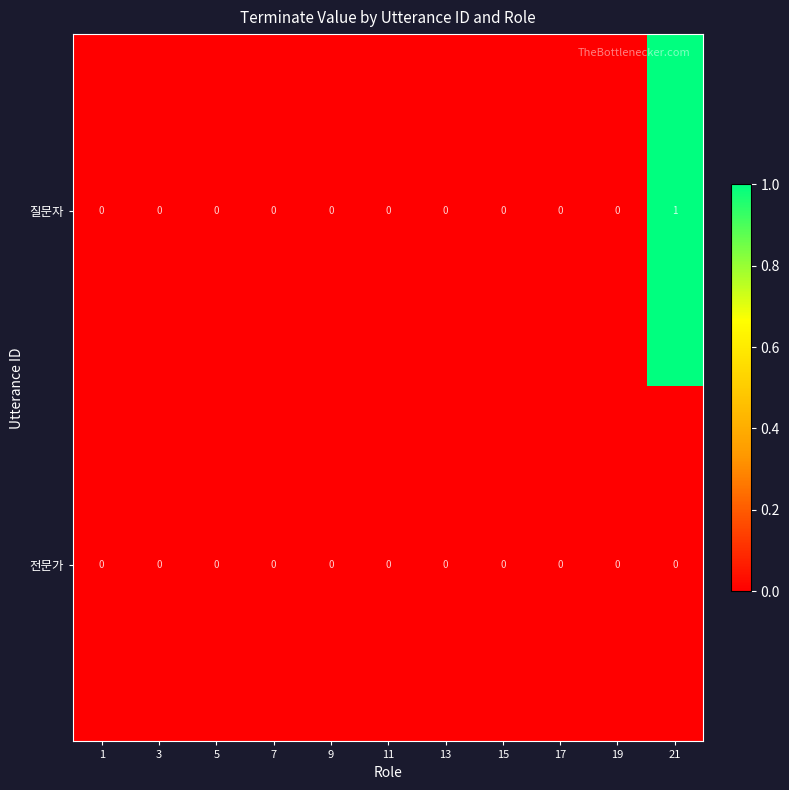

Which series has the widest spread of values?

질문자